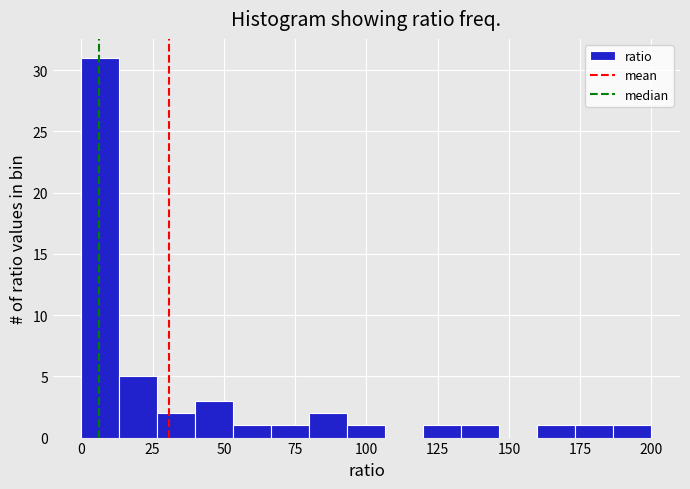

Around what value on the x-axis is the tallest bar? Give the approximate position of its centre, as read against the axis.

5